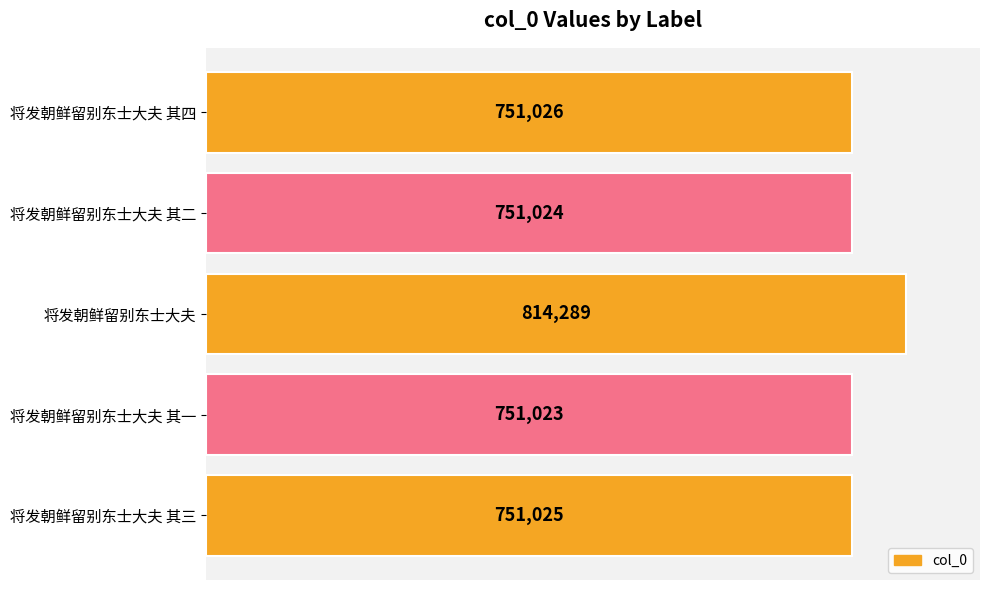

Does the chart contain any negative values?

No